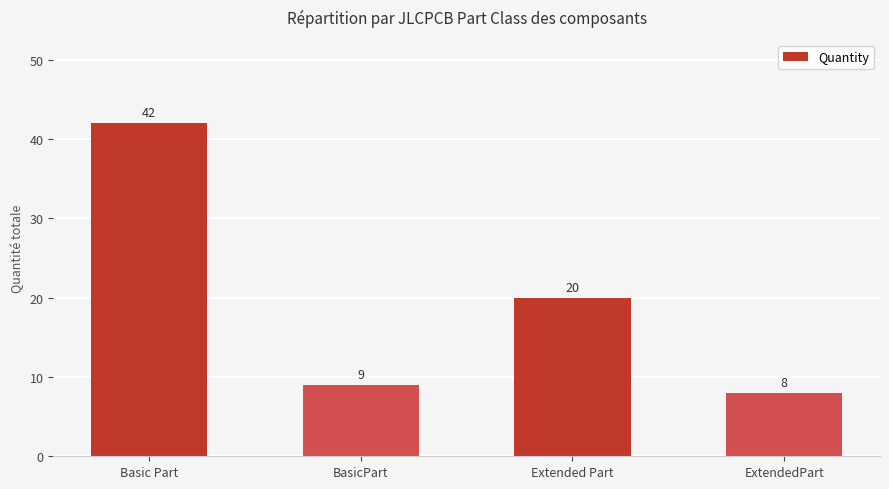

What is the ratio of the value at ExtendedPart to the value at BasicPart?

0.9